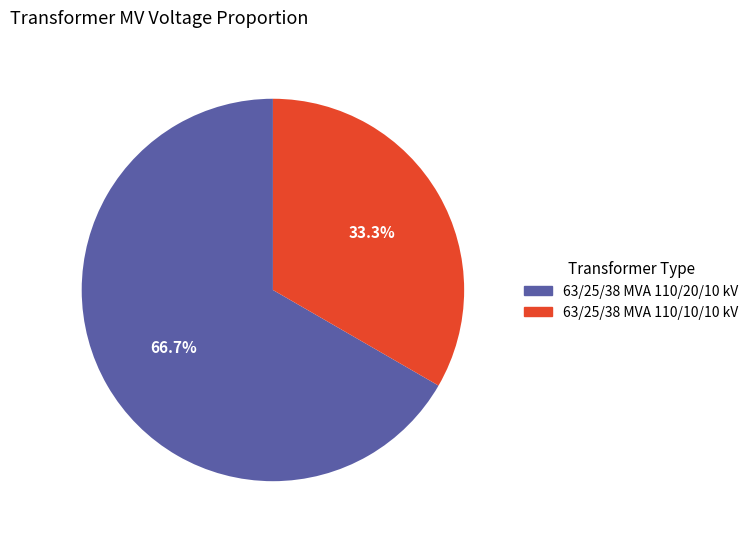

What is the largest slice in the pie chart?

63/25/38 MVA 110/20/10 kV